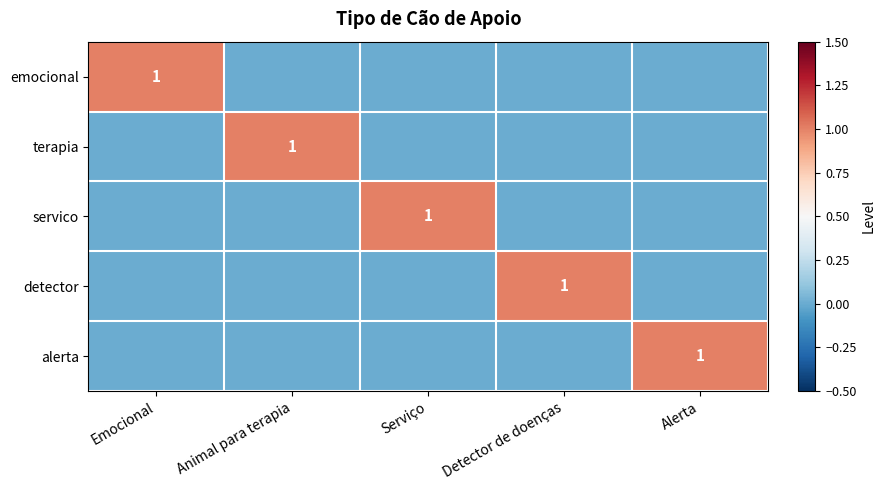

The terapia series shows 2 at Animal para terapia. True or false?

False